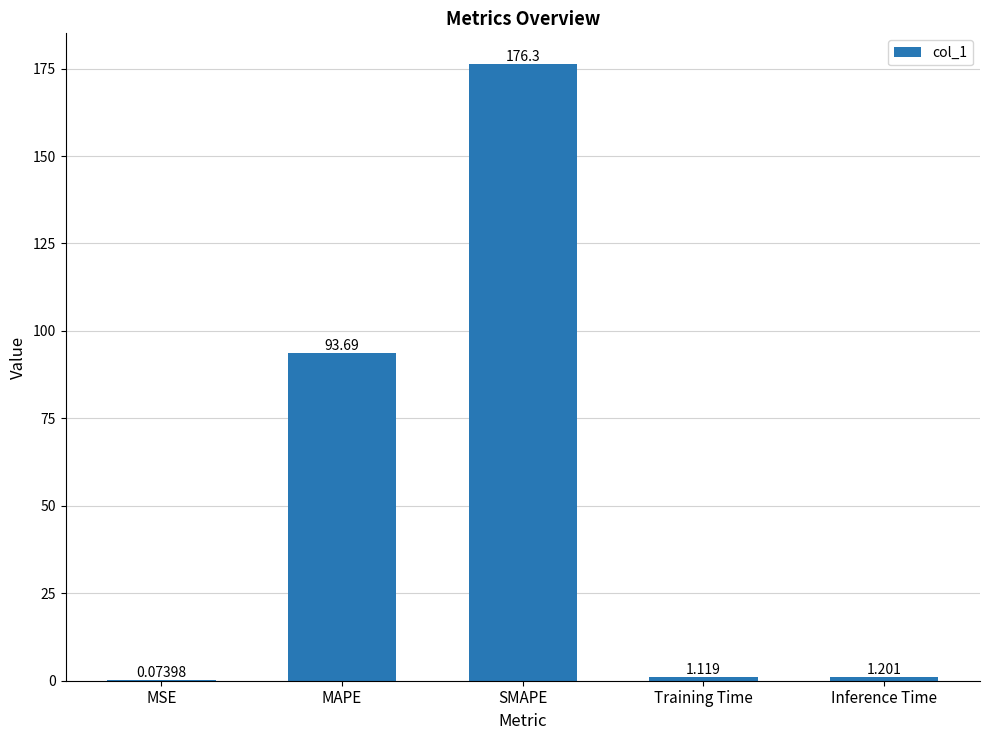

Which has a higher value, MAPE or Inference Time?

MAPE